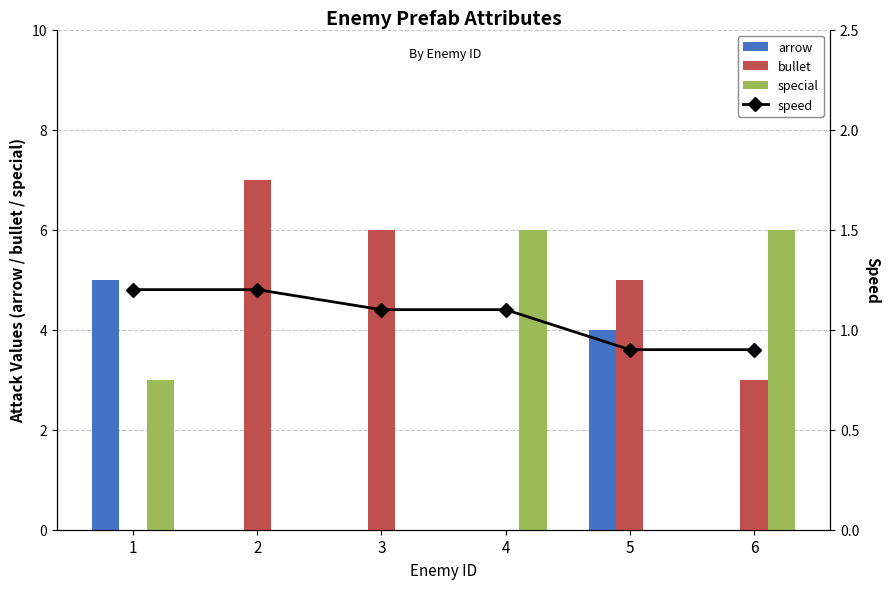

Does the chart contain any negative values?

No